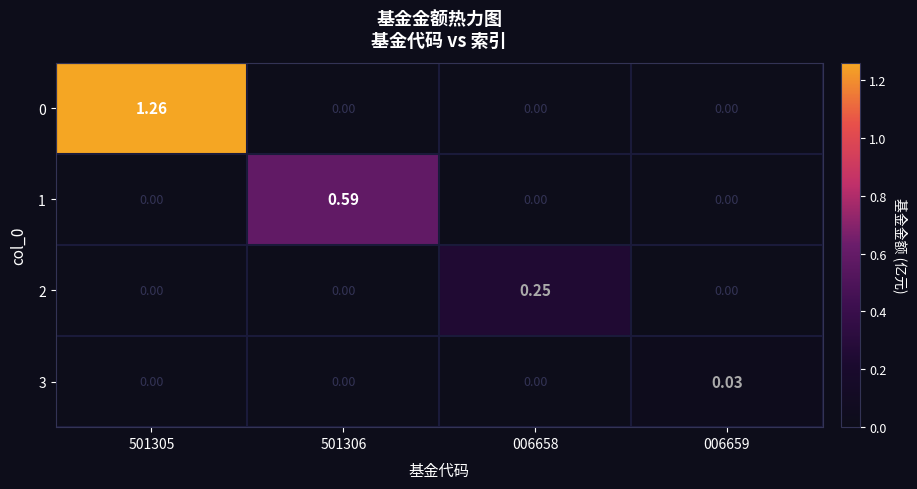

Is the value of 2 at 006658 greater than the value of 1 at 501306?

No